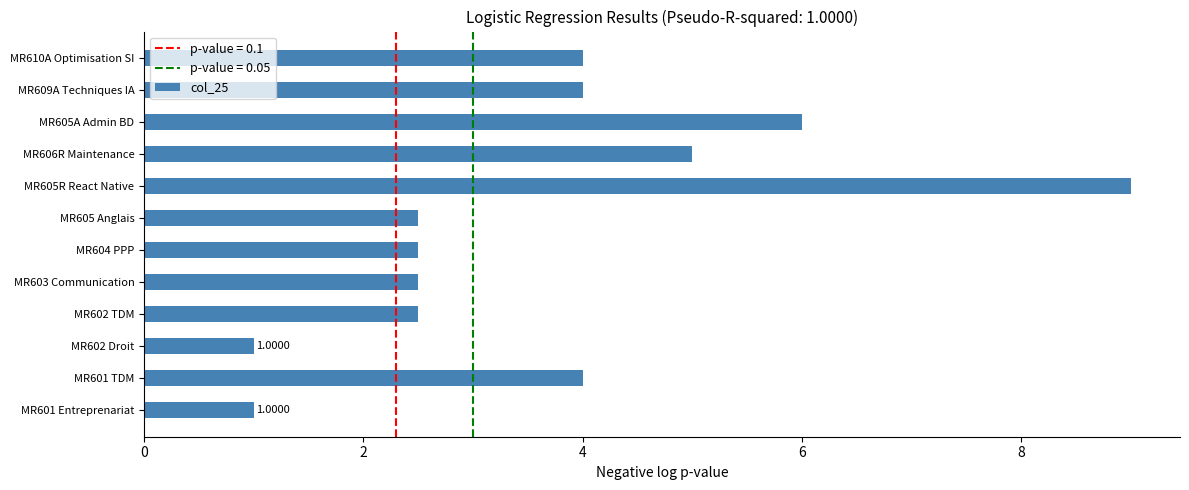

What is the difference between the maximum and minimum values?

8.0